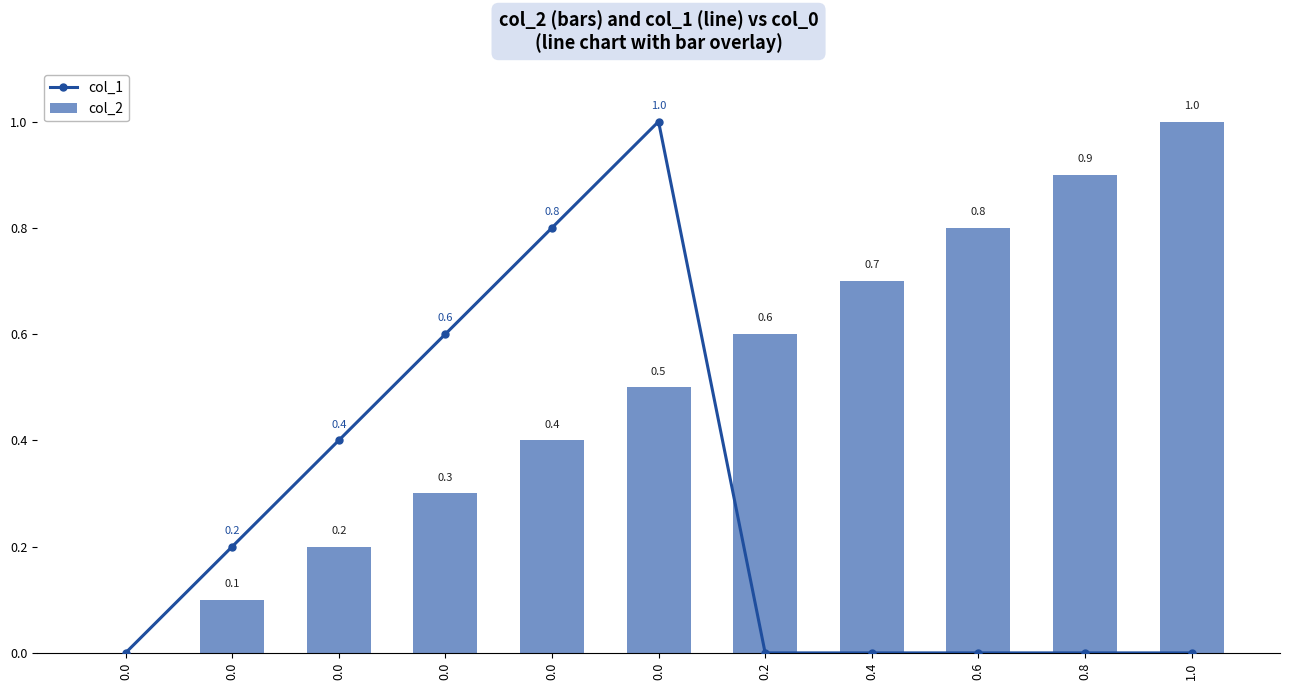

At 0.6, list the series in order from largest to smallest.

col_2, col_1